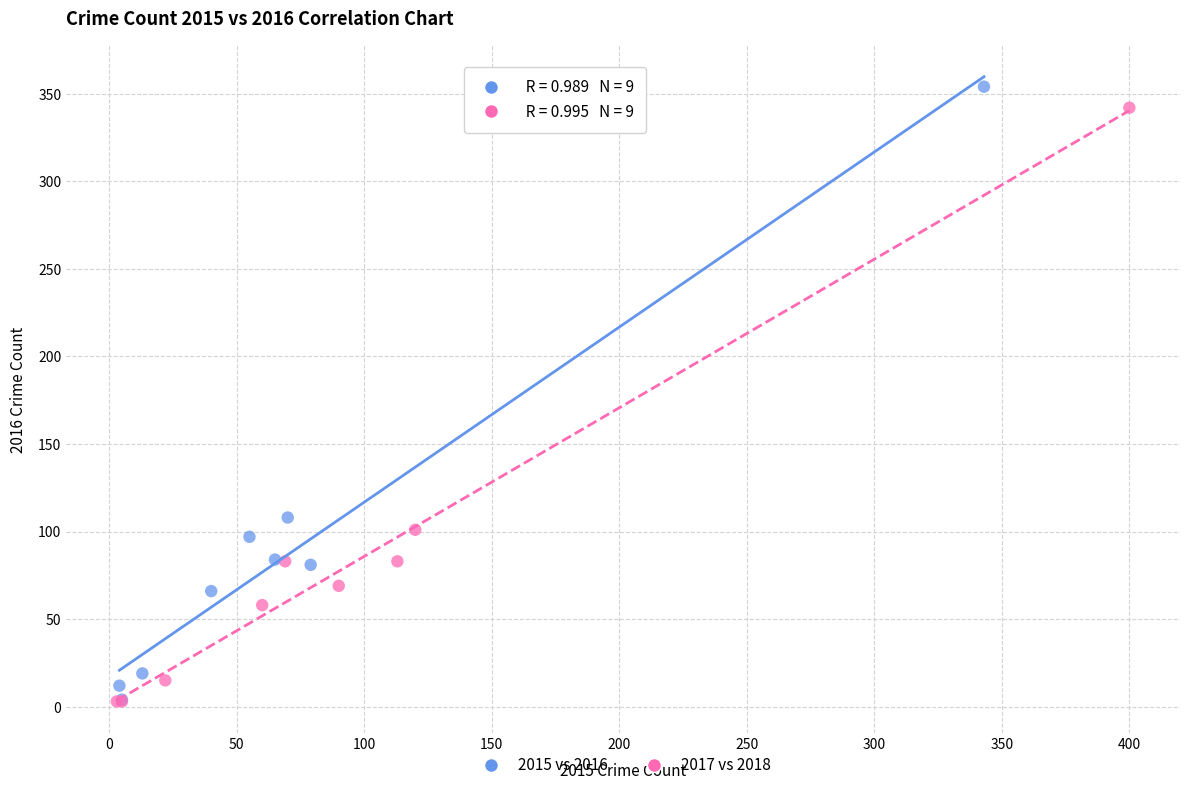

What are all the series names shown in the legend?

2015 vs 2016, 2017 vs 2018